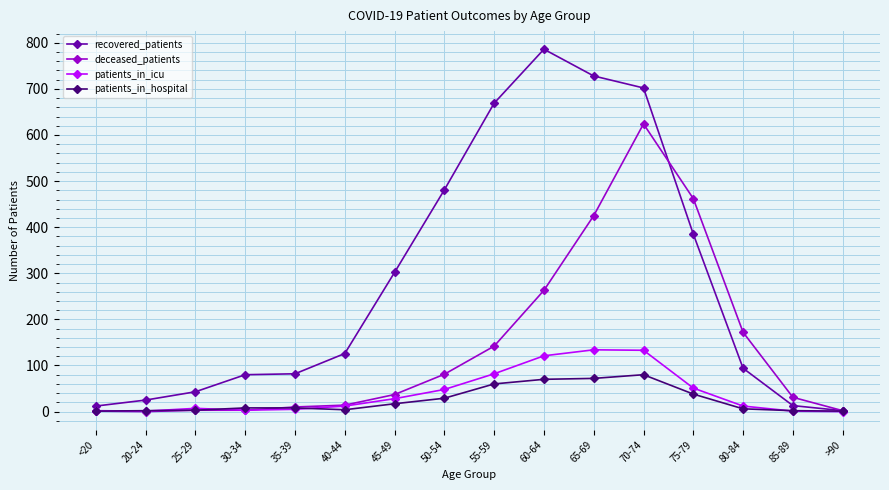

At how many categories does at least one series exceed 427?

6